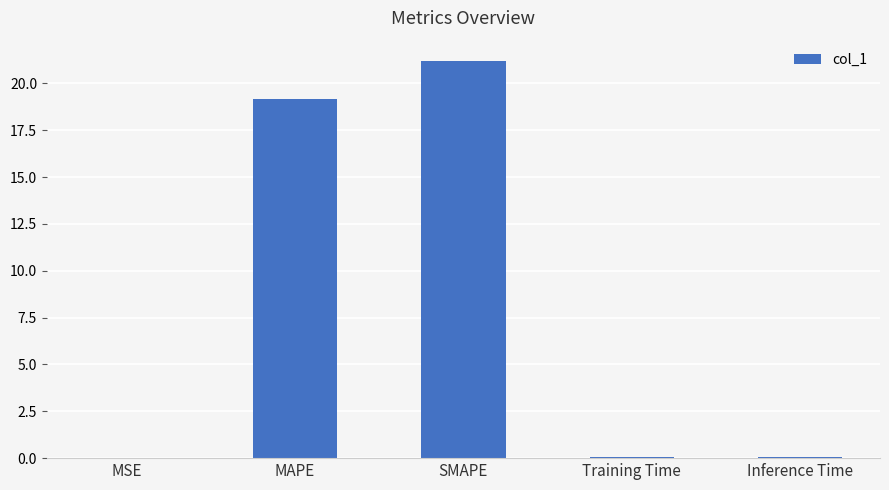

What is the approximate value at SMAPE?

21.2